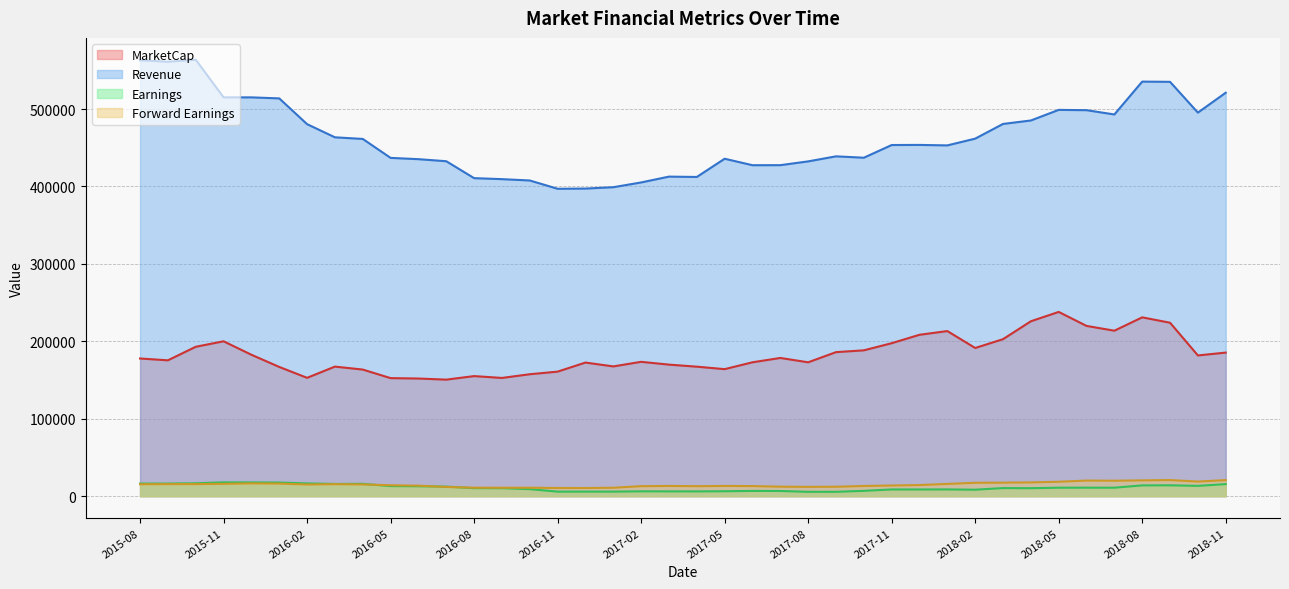

Reading right to left, what are all the values shown in this chart?

MarketCap: 2018-11=185459.5	2018-10=181794.8	2018-09=224037.0	2018-08=230994.3	2018-07=213751.8	2018-06=219925.9	2018-05=237998.8	2018-04=225923.0	2018-03=202796.2	2018-02=191410.0	2018-01=213275.0	2017-12=208476.2	2017-11=197597.8	2017-10=188397.0	2017-09=186051.6	2017-08=172926.1	2017-07=178539.7	2017-06=172950.5	2017-05=164077.9	2017-04=167289.7	2017-03=169927.3	2017-02=173548.8	2017-01=167619.9	2016-12=172609.9	2016-11=160878.7	2016-10=157513.0	2016-09=152734.9	2016-08=155116.3	2016-07=150548.3	2016-06=151978.6	2016-05=152491.2	2016-04=163548.5	2016-03=167362.9	2016-02=152883.5	2016-01=166947.4	2015-12=182677.6	2015-11=200071.3	2015-10=192980.6	2015-09=175492.8	2015-08=177840.7
Revenue: 2018-11=521110.6	2018-10=495409.7	2018-09=535176.0	2018-08=535474.7	2018-07=493035.9	2018-06=498567.6	2018-05=498953.4	2018-04=485247.6	2018-03=480801.1	2018-02=461804.3	2018-01=453080.0	2017-12=453697.0	2017-11=453556.8	2017-10=437163.4	2017-09=438945.9	2017-08=432429.7	2017-07=427543.9	2017-06=427483.8	2017-05=435854.3	2017-04=412313.8	2017-03=412747.7	2017-02=405229.8	2017-01=399076.6	2016-12=397316.6	2016-11=397048.2	2016-10=407756.6	2016-09=409486.6	2016-08=410770.6	2016-07=432630.7	2016-06=435284.3	2016-05=436945.5	2016-04=461425.0	2016-03=463523.3	2016-02=480507.4	2016-01=513784.8	2015-12=515107.4	2015-11=515110.1	2015-10=563746.8	2015-09=561165.1	2015-08=563070.8
Earnings: 2018-11=15576.6	2018-10=13342.6	2018-09=14058.3	2018-08=13955.8	2018-07=10972.8	2018-06=11008.1	2018-05=10967.5	2018-04=10344.7	2018-03=10460.7	2018-02=8386.8	2018-01=8750.7	2017-12=8671.1	2017-11=8705.6	2017-10=6903.6	2017-09=5664.8	2017-08=5642.1	2017-07=6720.8	2017-06=6815.1	2017-05=6371.9	2017-04=6184.8	2017-03=6220.9	2017-02=6261.2	2017-01=5902.1	2016-12=5930.4	2016-11=5880.5	2016-10=9090.9	2016-09=10322.4	2016-08=10382.8	2016-07=12349.1	2016-06=12831.6	2016-05=13055.2	2016-04=15948.5	2016-03=15790.8	2016-02=16489.5	2016-01=17634.4	2015-12=17762.3	2015-11=17861.6	2015-10=16663.4	2015-09=16303.2	2015-08=16266.6
Forward Earnings: 2018-11=20757.8	2018-10=18884.2	2018-09=20849.4	2018-08=20423.6	2018-07=19993.5	2018-06=20171.4	2018-05=18635.1	2018-04=17817.3	2018-03=17470.6	2018-02=17340.2	2018-01=15832.4	2017-12=14392.2	2017-11=13794.8	2017-10=13176.0	2017-09=12202.1	2017-08=12053.2	2017-07=12272.8	2017-06=13053.4	2017-05=13227.8	2017-04=12924.0	2017-03=13222.0	2017-02=12932.0	2017-01=10901.1	2016-12=10557.8	2016-11=10592.3	2016-10=10918.8	2016-09=10925.2	2016-08=10940.8	2016-07=11931.7	2016-06=13587.5	2016-05=14128.7	2016-04=15177.2	2016-03=15520.6	2016-02=15090.8	2016-01=16285.4	2015-12=16523.7	2015-11=15951.0	2015-10=15627.2	2015-09=15607.2	2015-08=15425.4